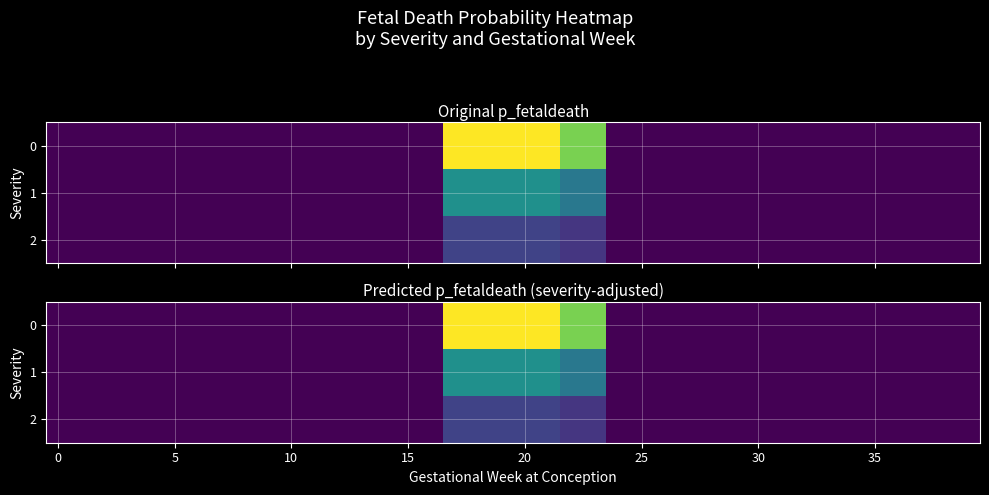

How many positive values does the 0 series have?

23